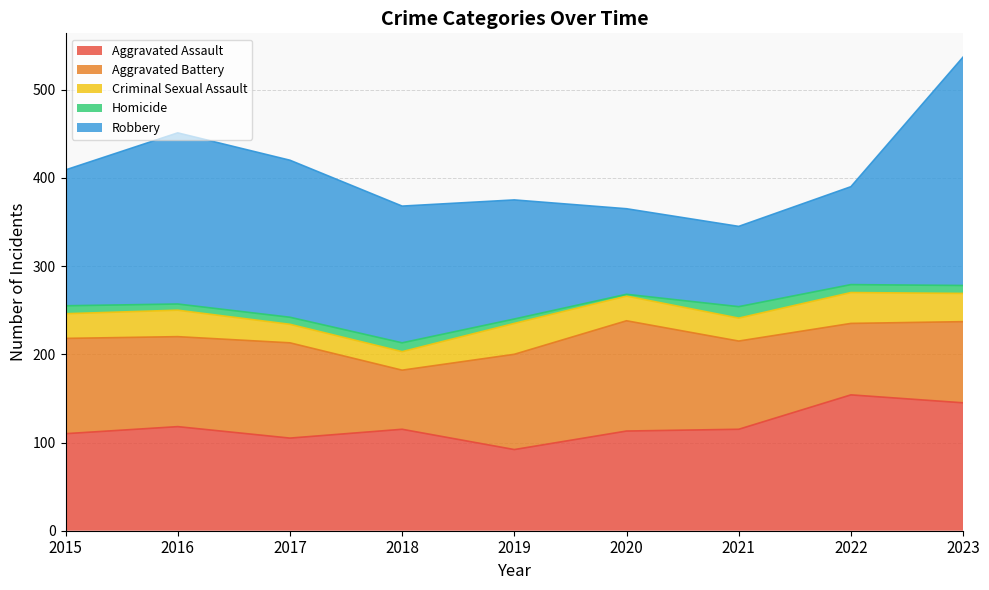

Where is Aggravated Assault nearest to the value 123?

2016